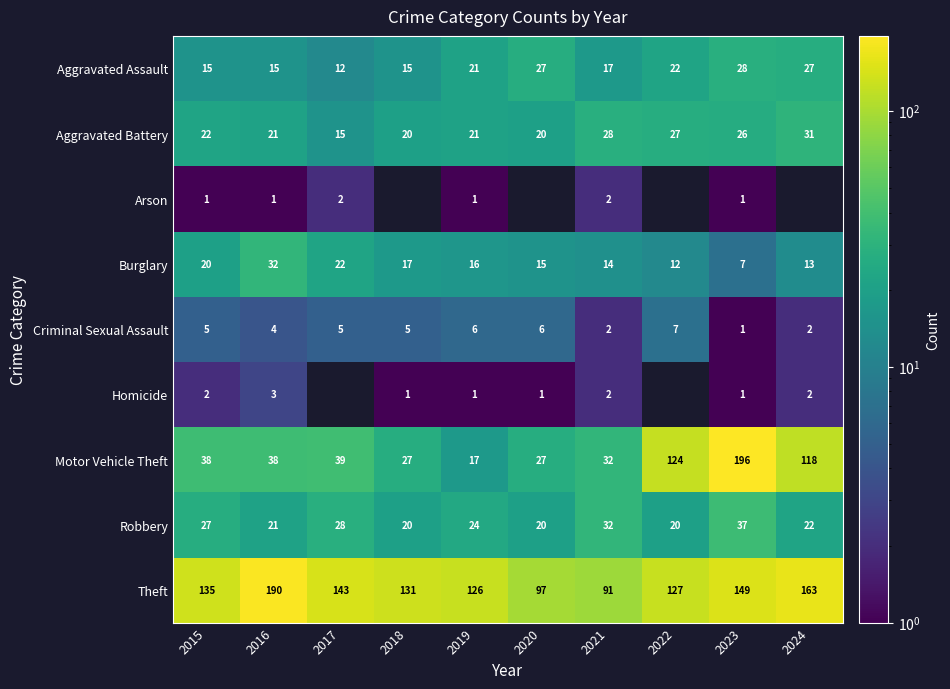

Count the number of data series in this chart.

9